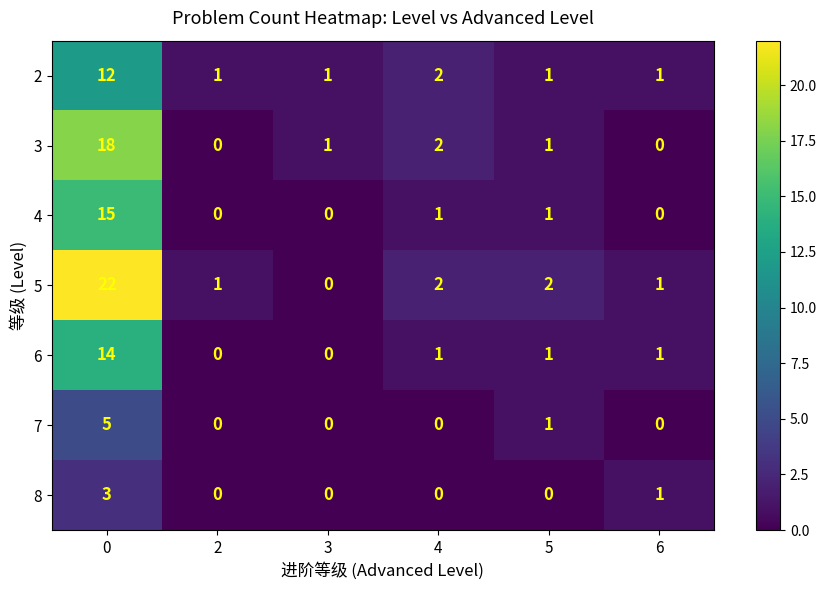

List the series in order of their peak value, highest first.

5, 3, 4, 6, 2, 7, 8